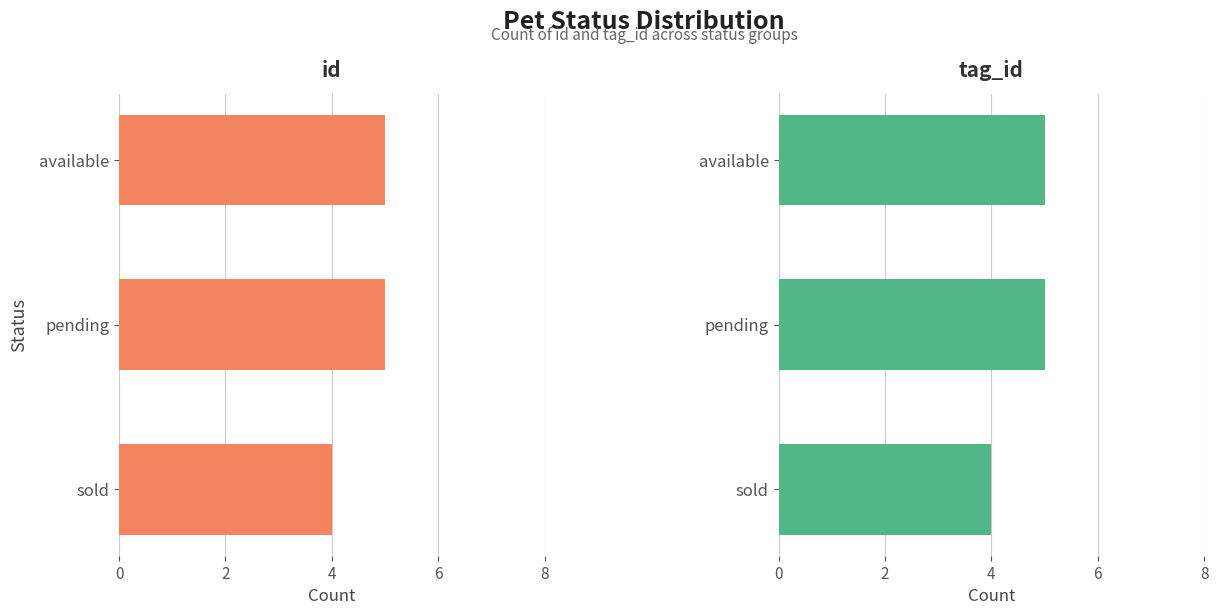

What is the total value across all series at 2?

10